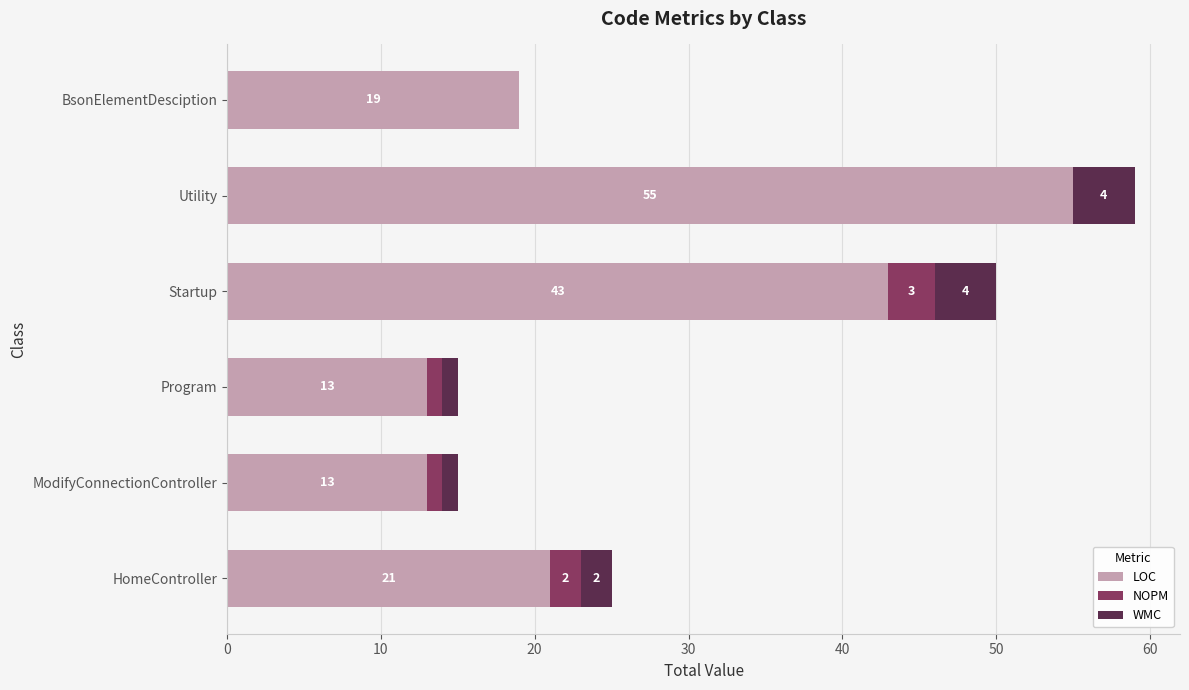

At which category is the sum across all series the highest?

Utility